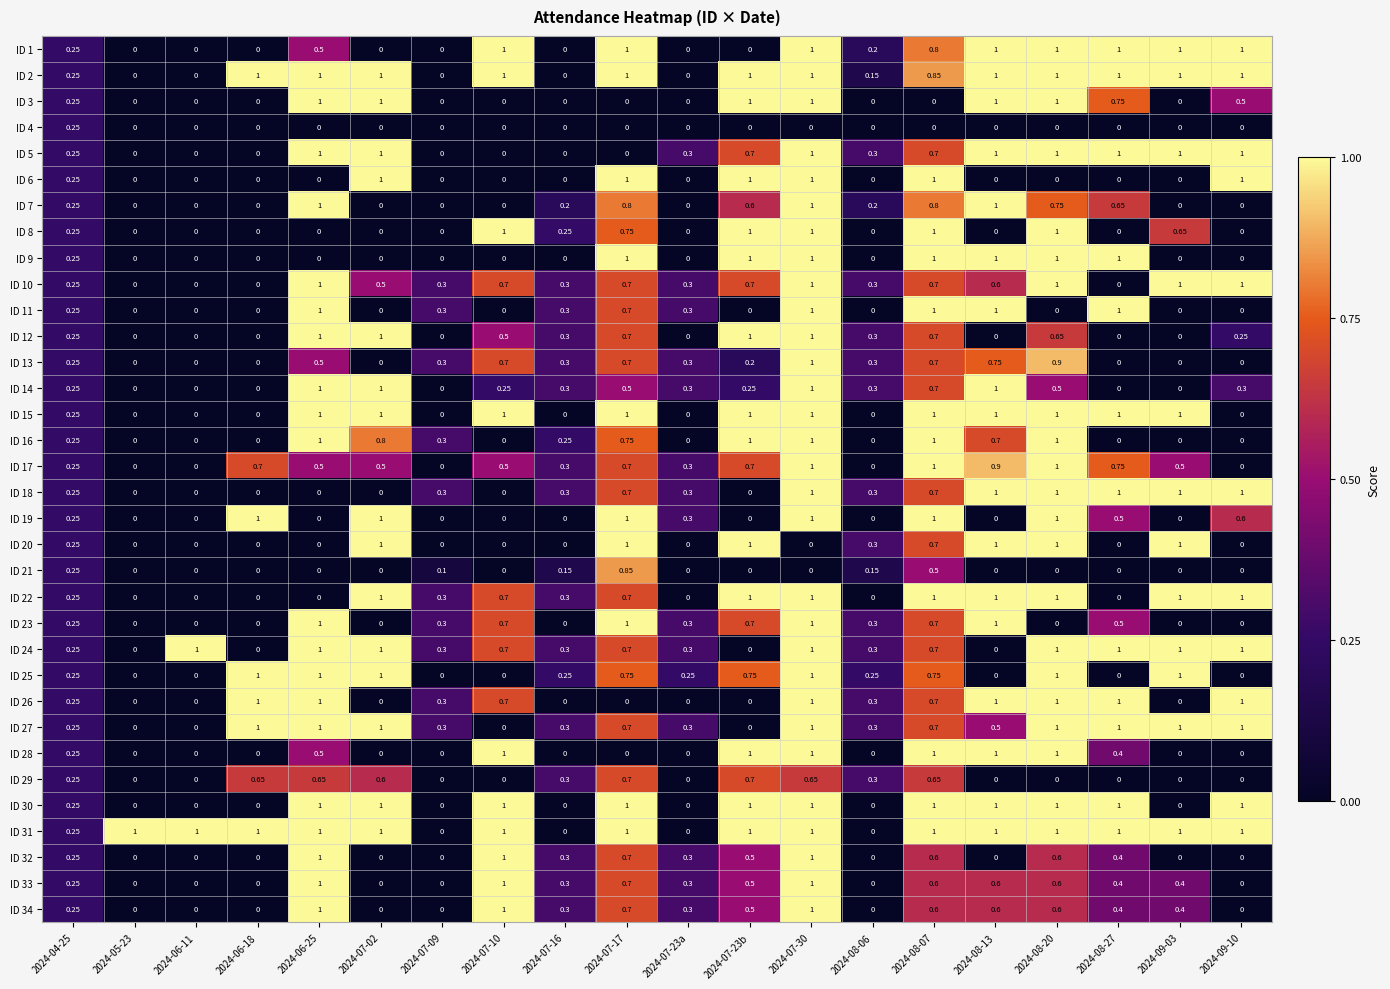

How many data points in ID 8 are above 0?

9